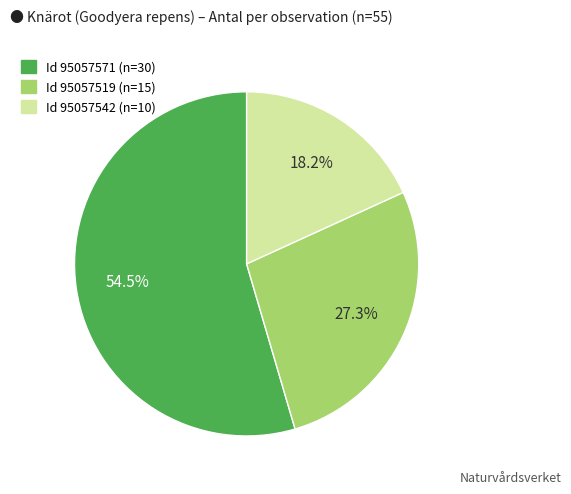

To the nearest percent, what is the difference between the largest and smallest slice percentages?

36%